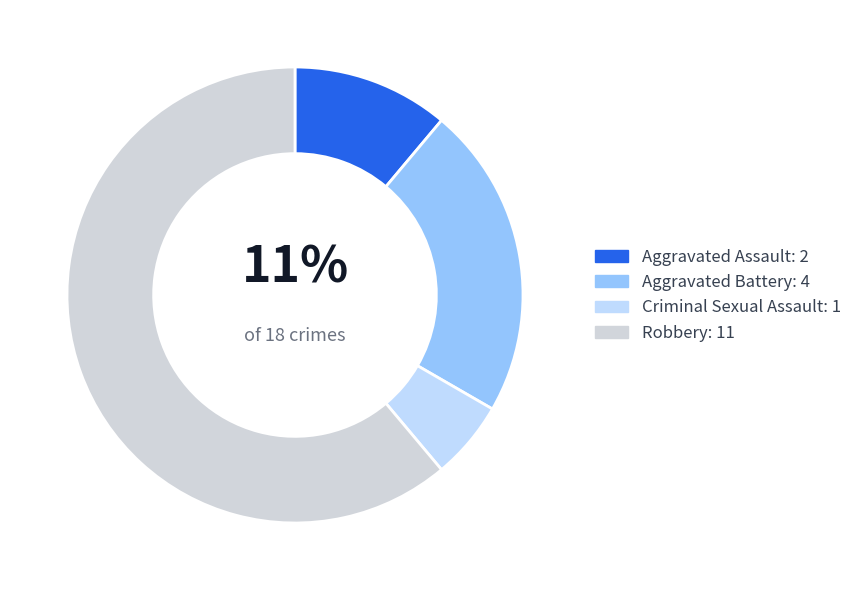

To the nearest percent, what is the difference between the Criminal Sexual Assault and Aggravated Battery slice percentages?

17%